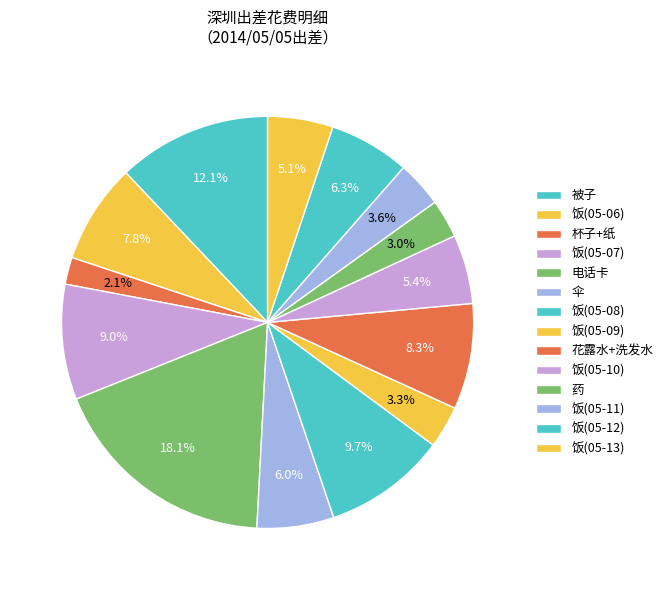

What is the ratio of the value at 杯子+纸 to the value at 花露水+洗发水?

0.3